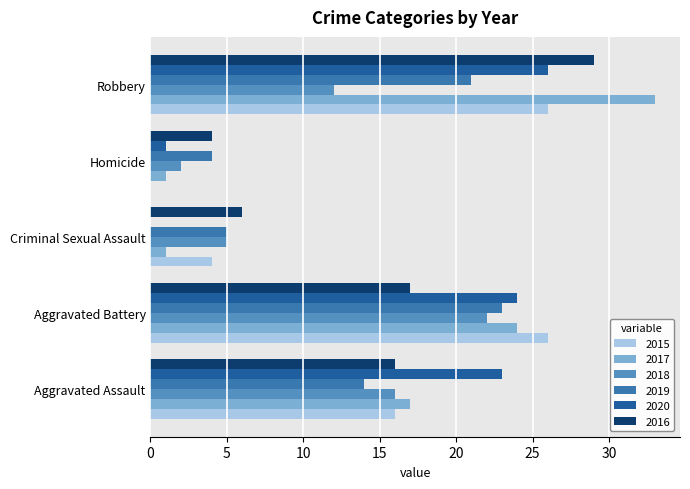

Which series has the largest total across all categories?

2017